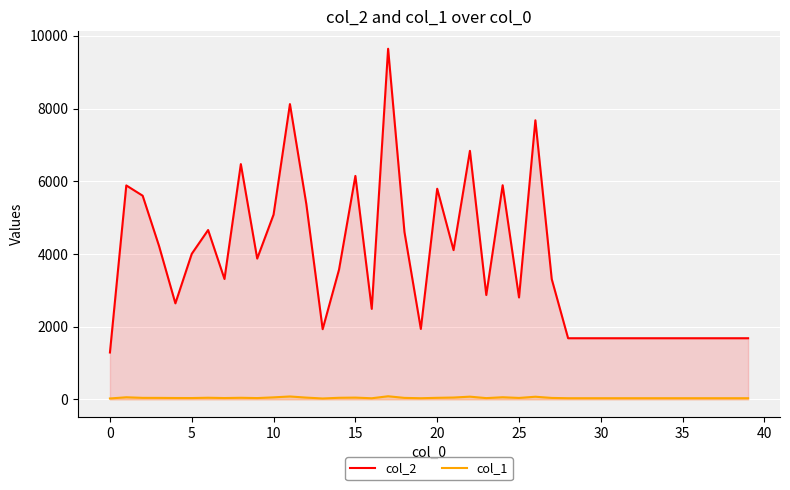

Which series has the widest spread of values?

col_2